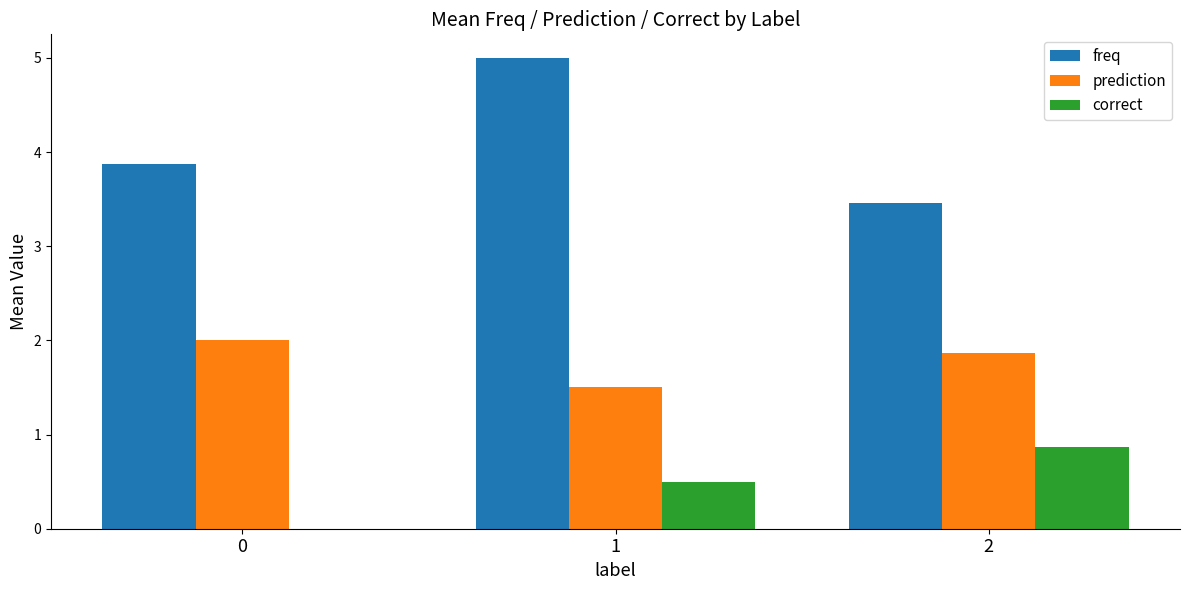

Which series has the largest total across all categories?

freq